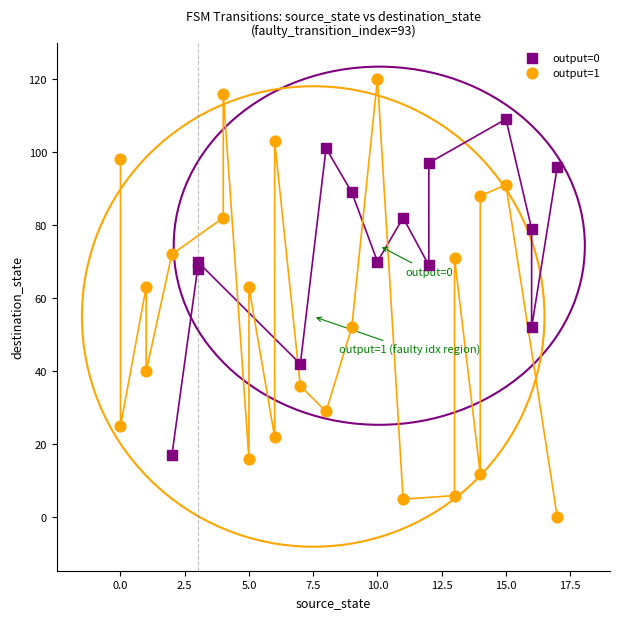

Which series has the widest spread of Y values?

output=1